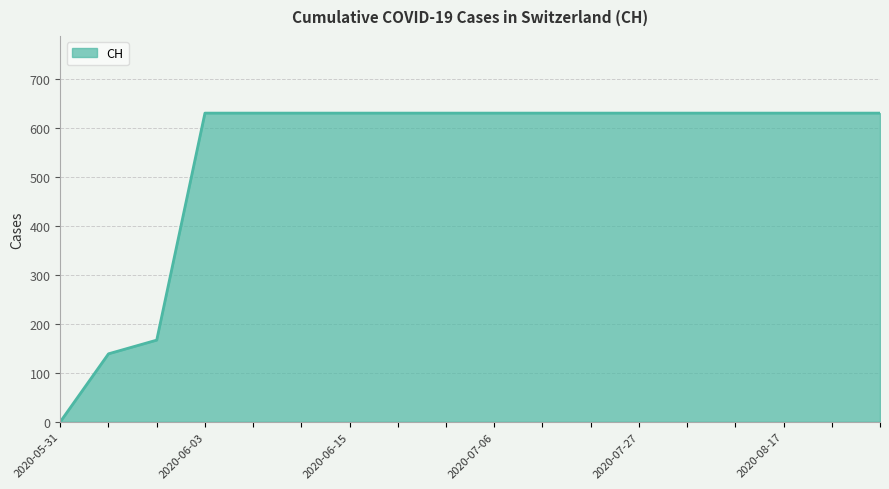

What is the sum of all values?

9771